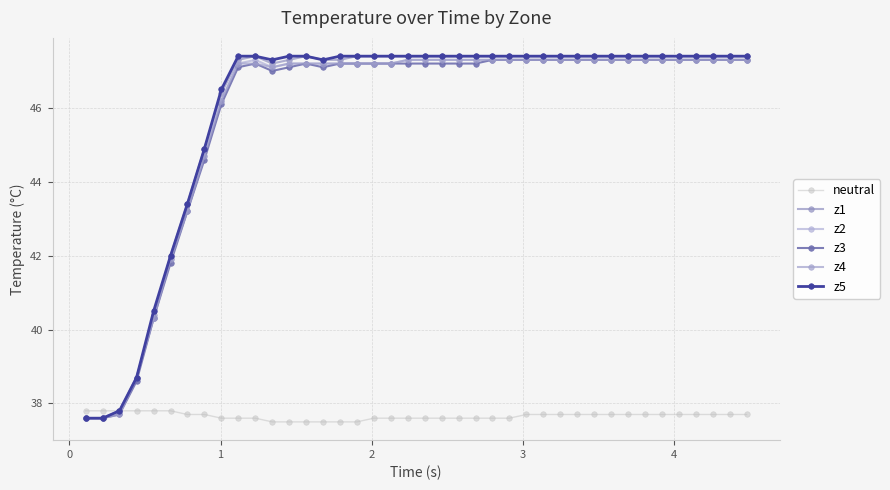

Which series has the largest range (max minus min)?

z1